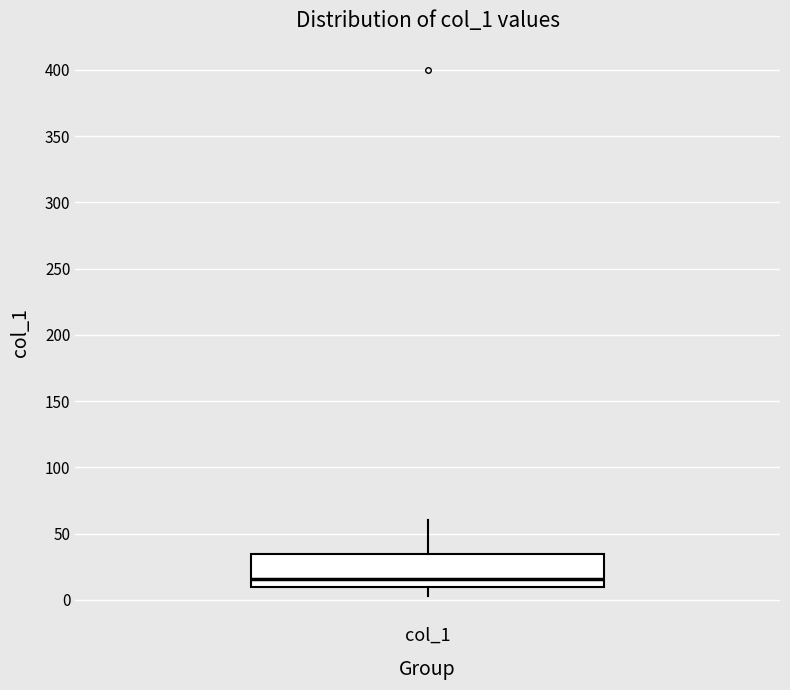

Transcribe this box plot: give where the median line is, the range the box spans, and where the two whiskers end, as read against the y-axis. The values are not printed on the chart, so give them approximately, as read against the axis.

median 15, box 10 to 35, whiskers 5 to 60